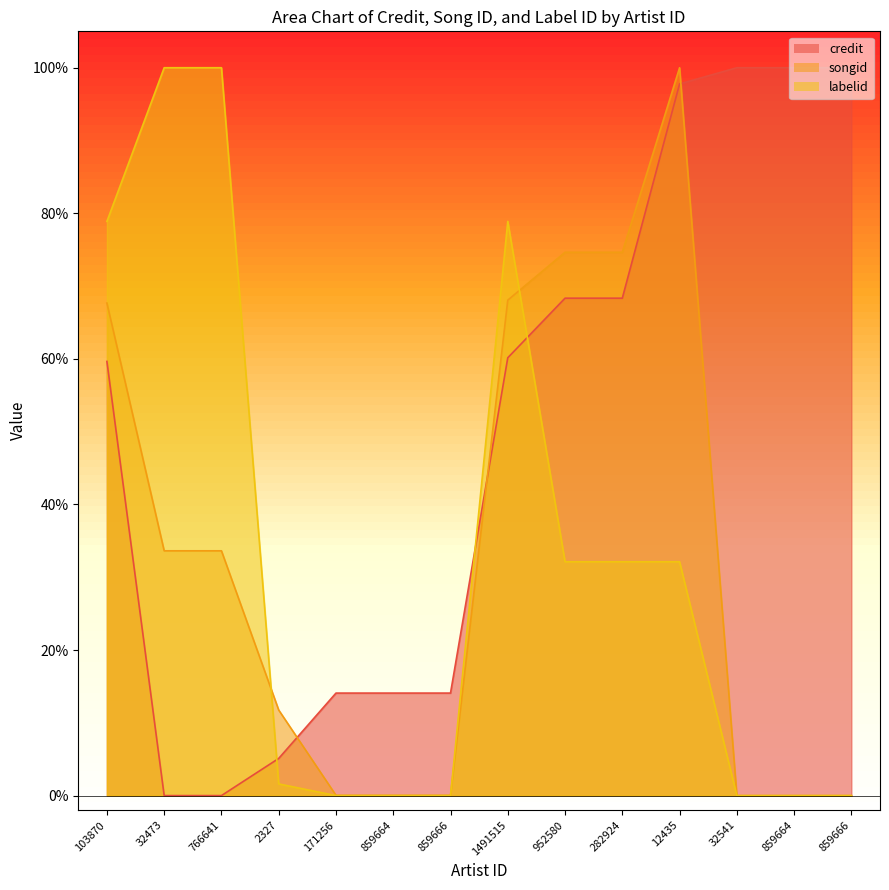

True or false: songid and labelid cross at least once.

True